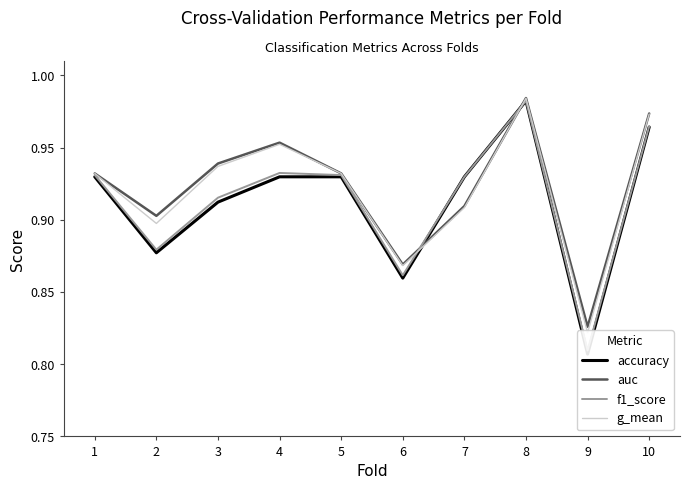

At which category does auc reach its first local peak?

4